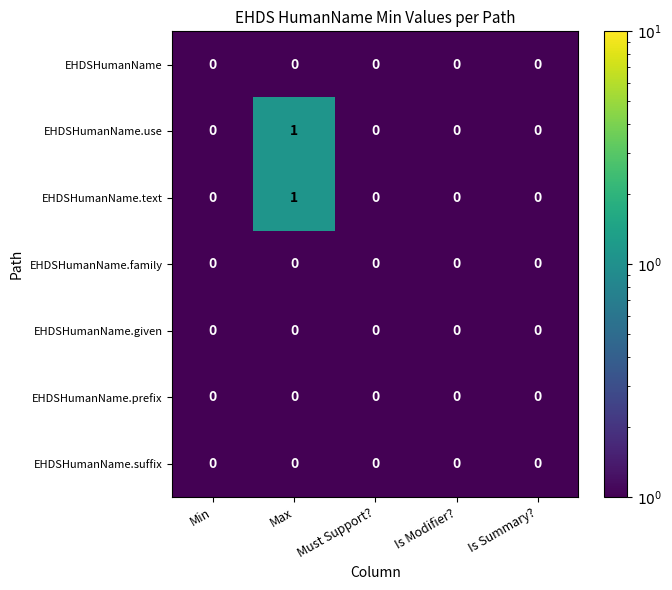

Which label corresponds to the largest value in the chart?

Max